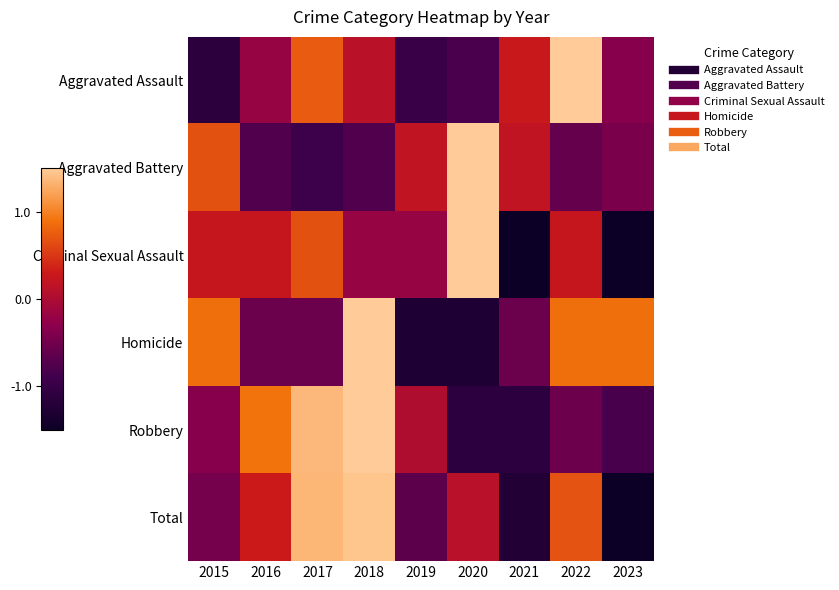

Which has a higher value, 2023 or 2020?

2023